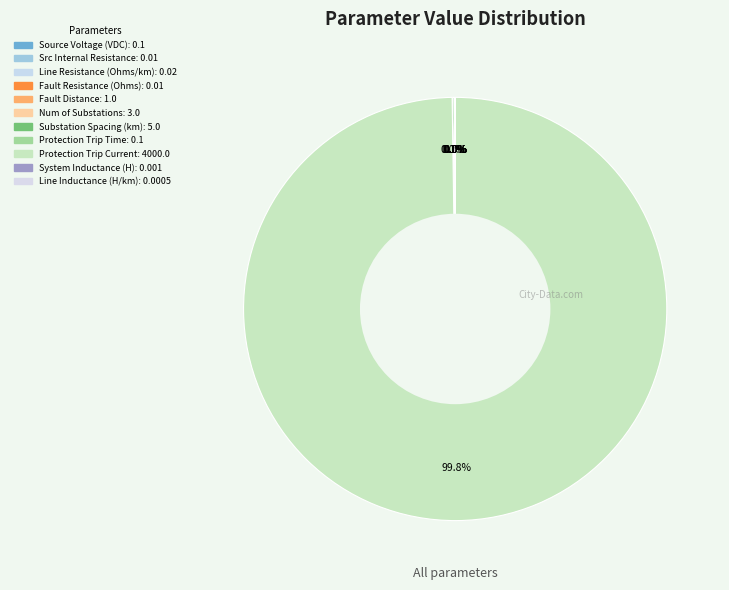

Which category has the smallest portion of the pie?

Line Inductance (H/km)